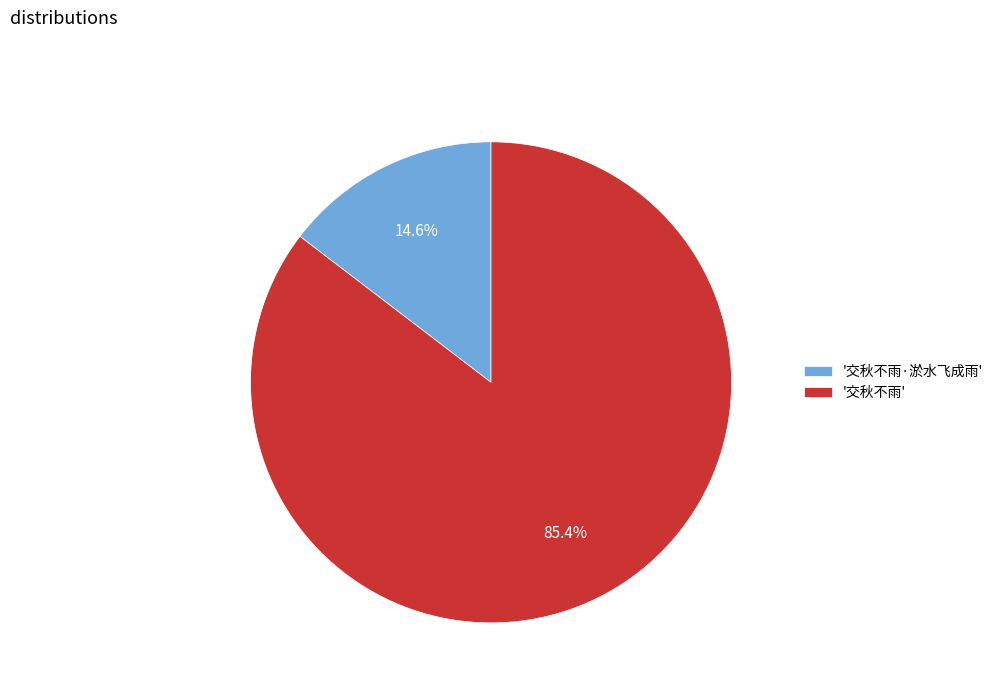

To the nearest percent, what is the average slice percentage?

50%